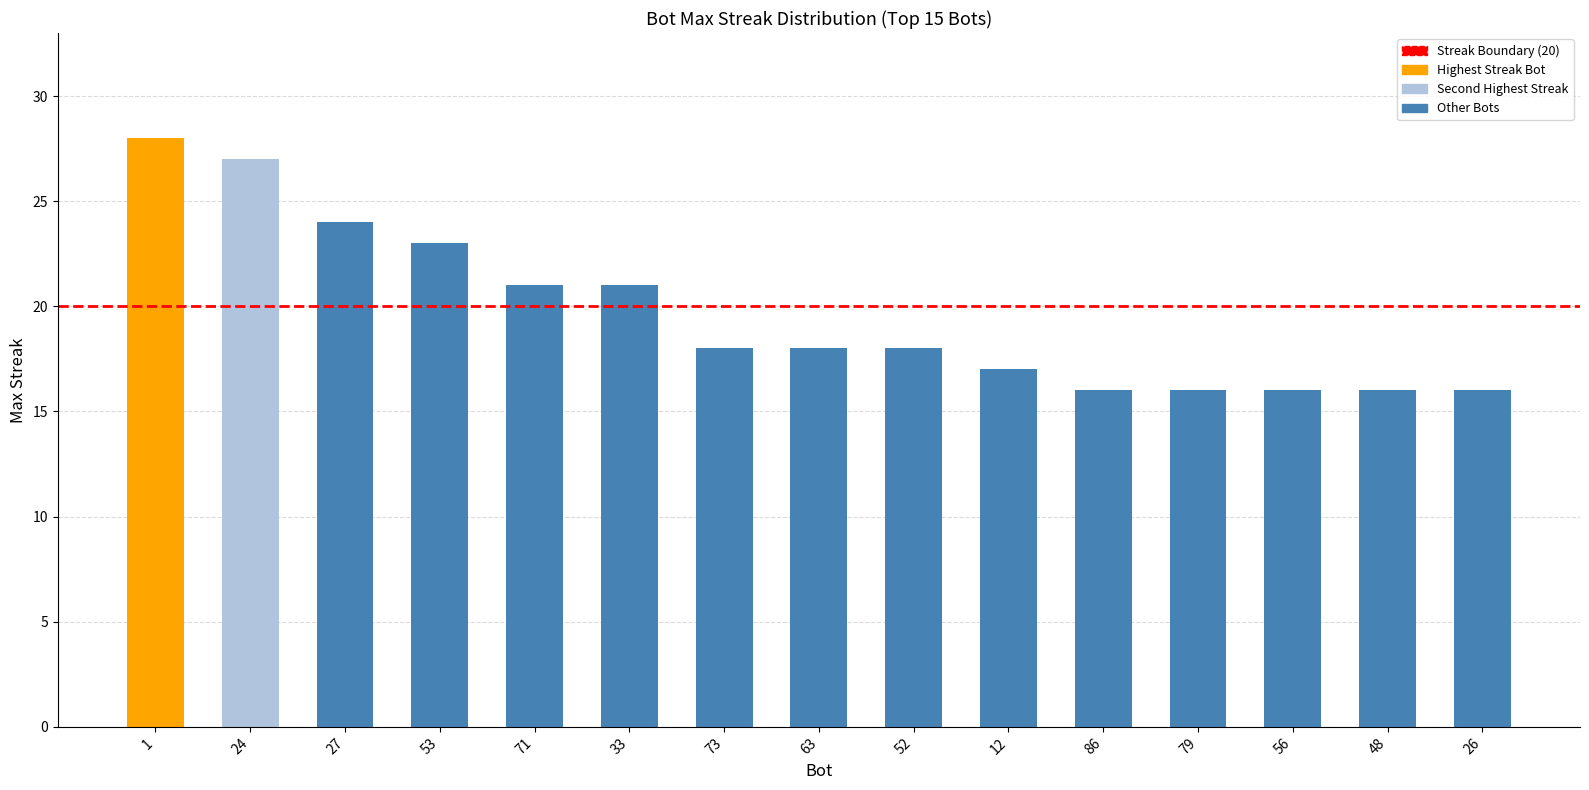

What is the greatest value displayed?

28